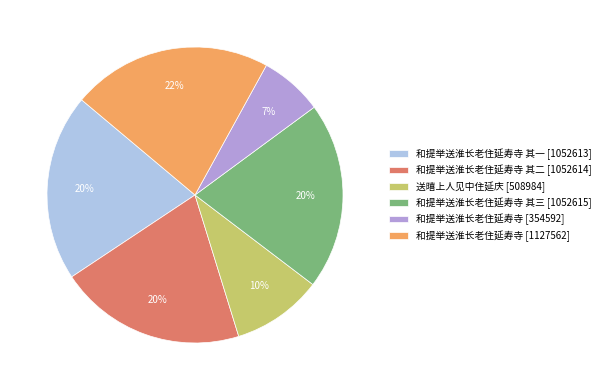

Count the number of slices in the pie.

6